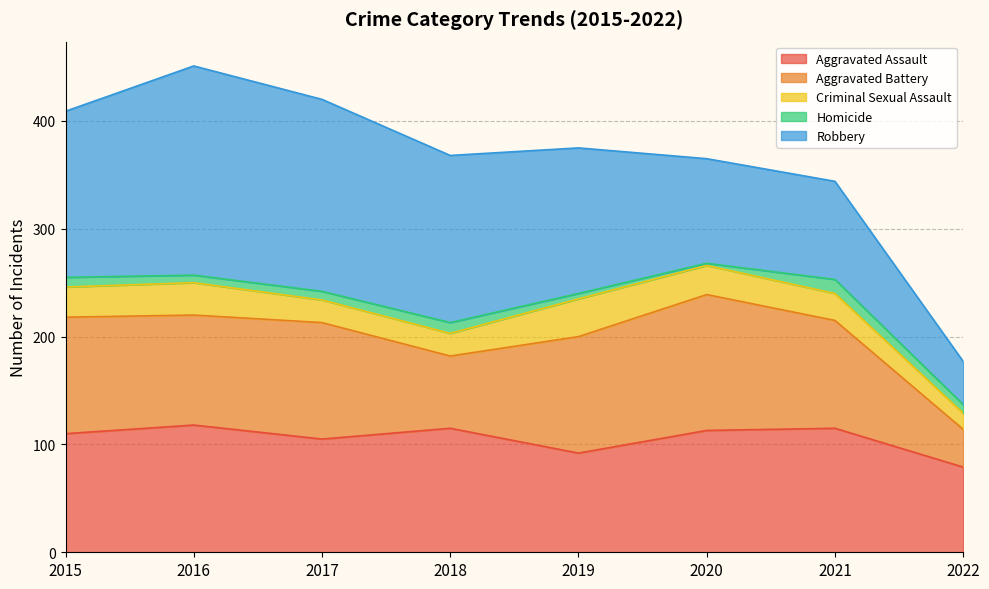

What is the difference between the maximum and minimum values in the Criminal Sexual Assault series?

20